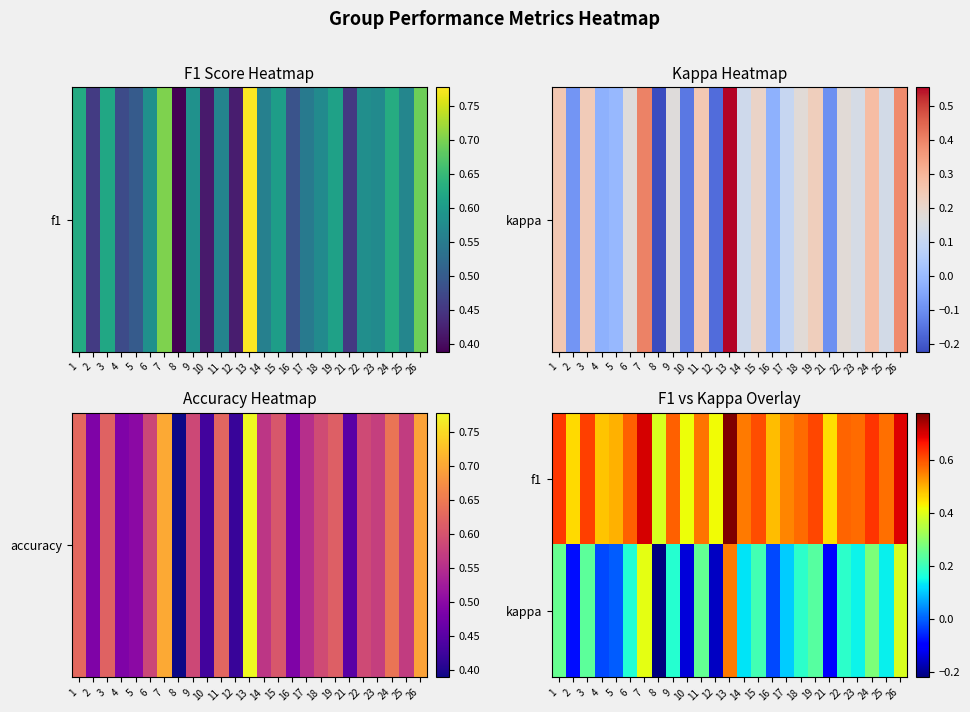

Reading left to right, what are all the values shown in this chart?

f1: 1=0.6	2=0.5	3=0.6	4=0.5	5=0.5	6=0.6	7=0.7	8=0.4	9=0.6	10=0.4	11=0.6	12=0.4	13=0.8	14=0.6	15=0.6	16=0.5	17=0.5	18=0.6	19=0.6	21=0.5	22=0.6	23=0.6	24=0.6	25=0.6	26=0.7
kappa: 1=0.3	2=-0.1	3=0.2	4=-0.0	5=-0.0	6=0.2	7=0.4	8=-0.2	9=0.2	10=-0.1	11=0.2	12=-0.2	13=0.6	14=0.1	15=0.2	16=-0.0	17=0.1	18=0.2	19=0.2	21=-0.1	22=0.2	23=0.1	24=0.3	25=0.1	26=0.4